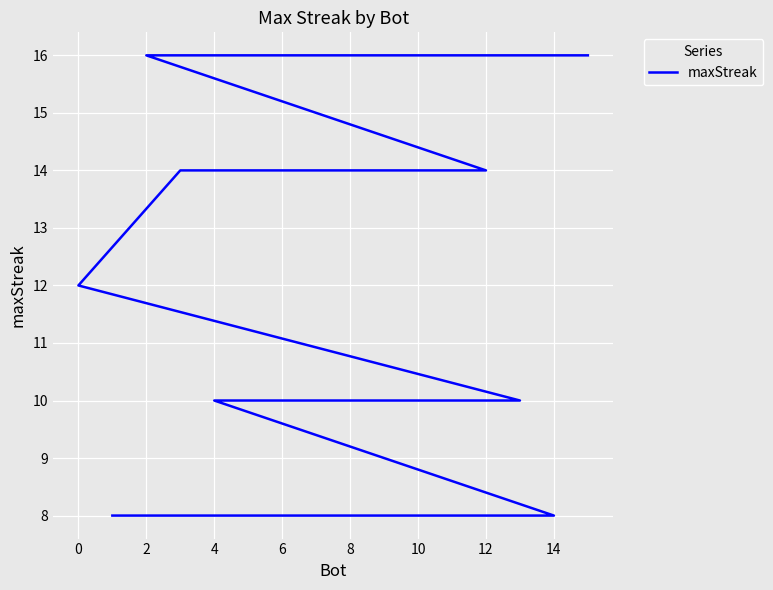

What is the average value?

12